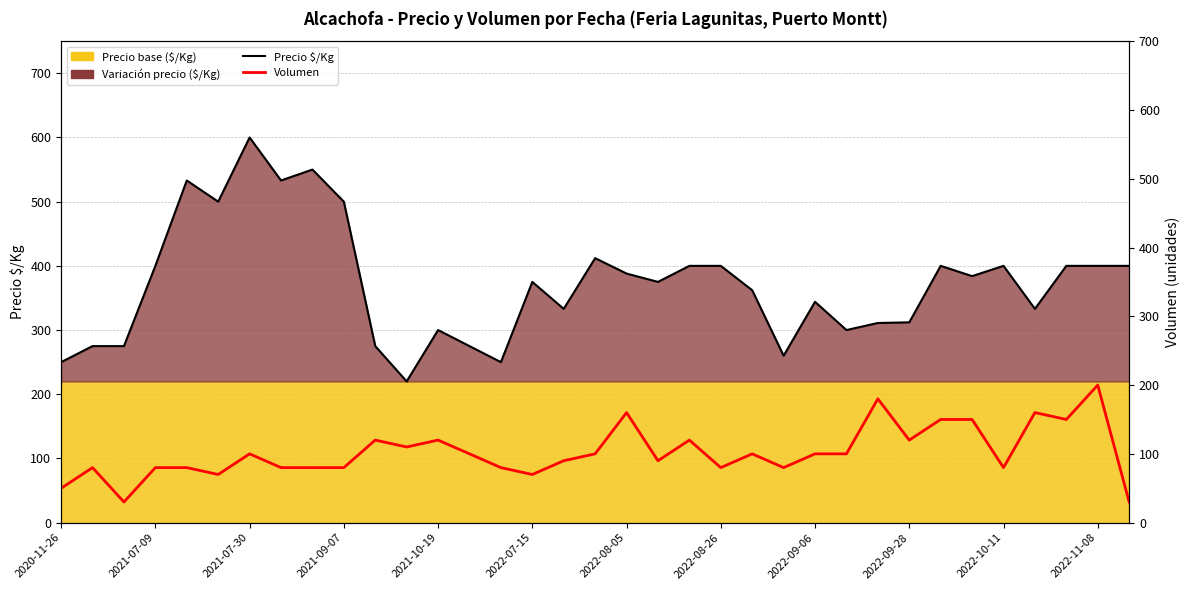

What value does the Volumen series have at 23?

80